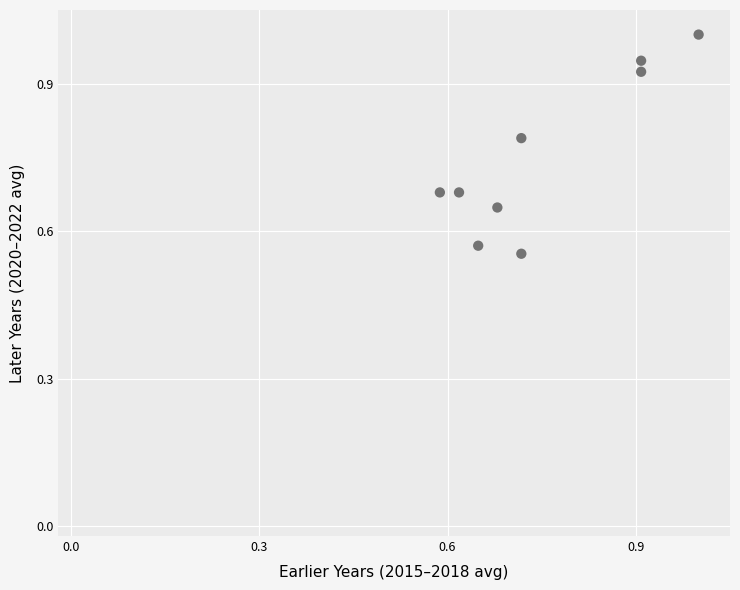

What is the average X value?

0.8